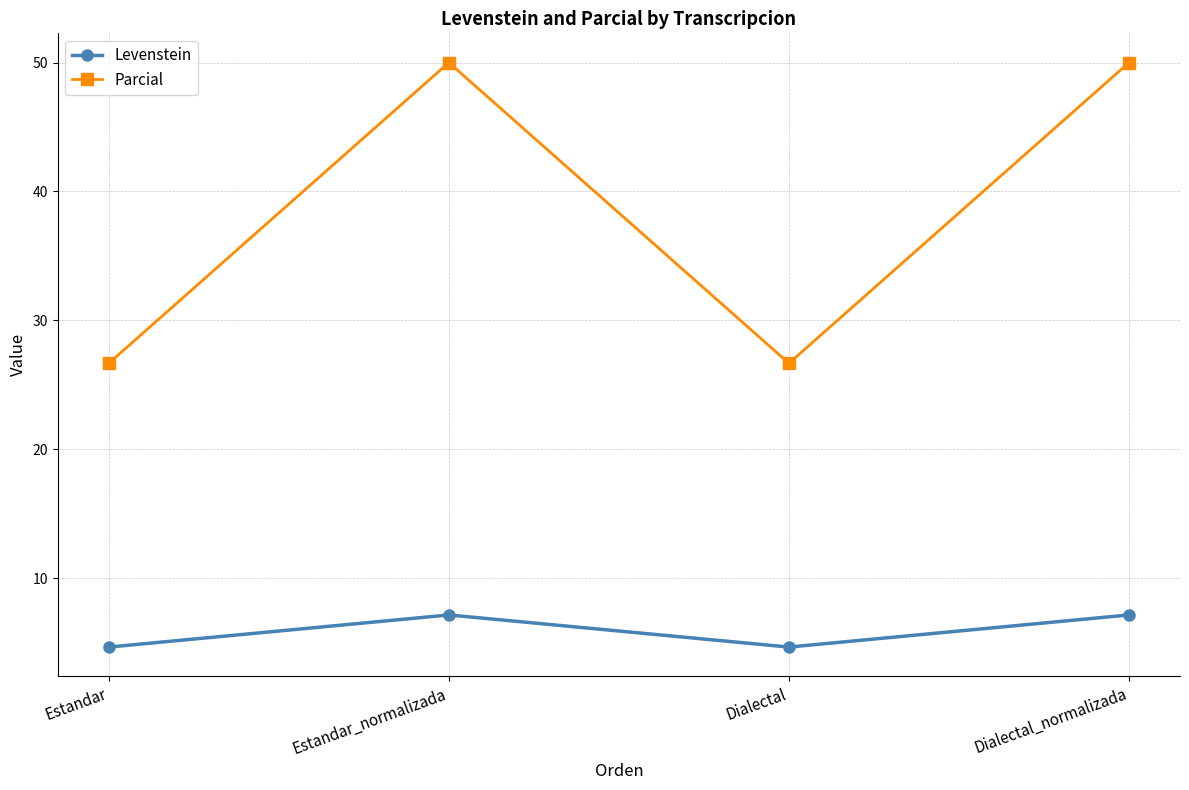

True or false: Levenstein and Parcial cross at least once.

False